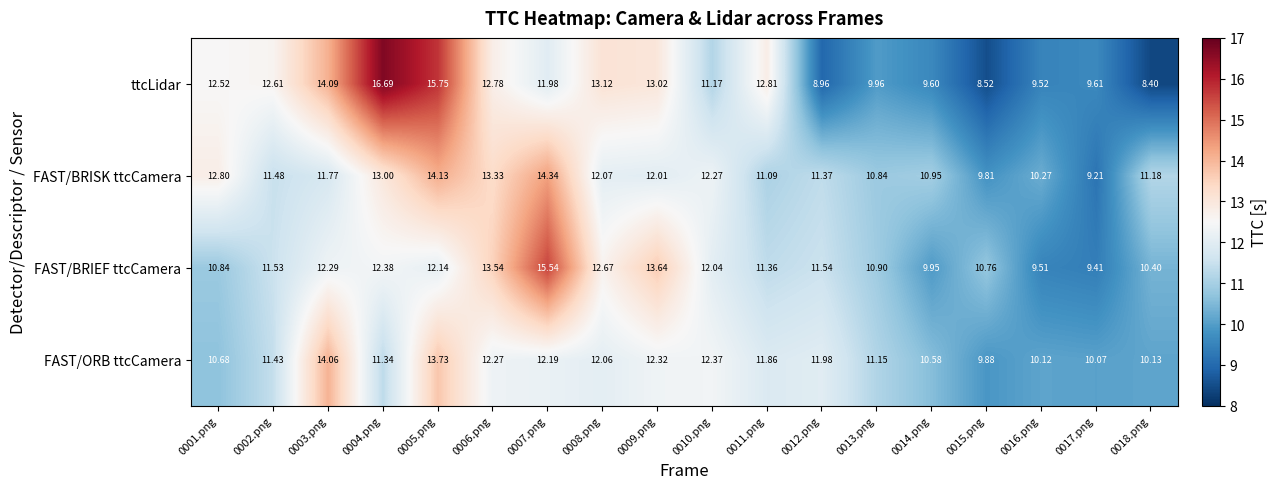

Which series has the largest total across all categories?

FAST/BRISK ttcCamera